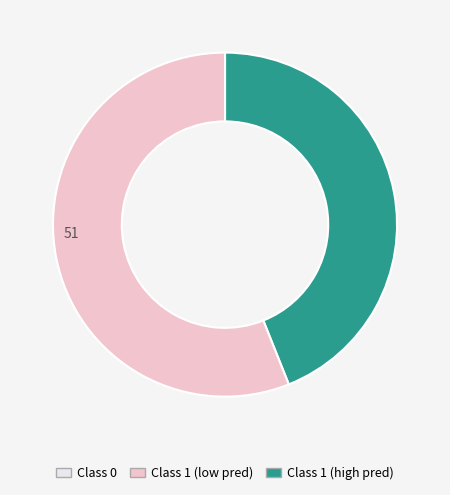

Is there any slice that represents more than half of the pie?

Yes